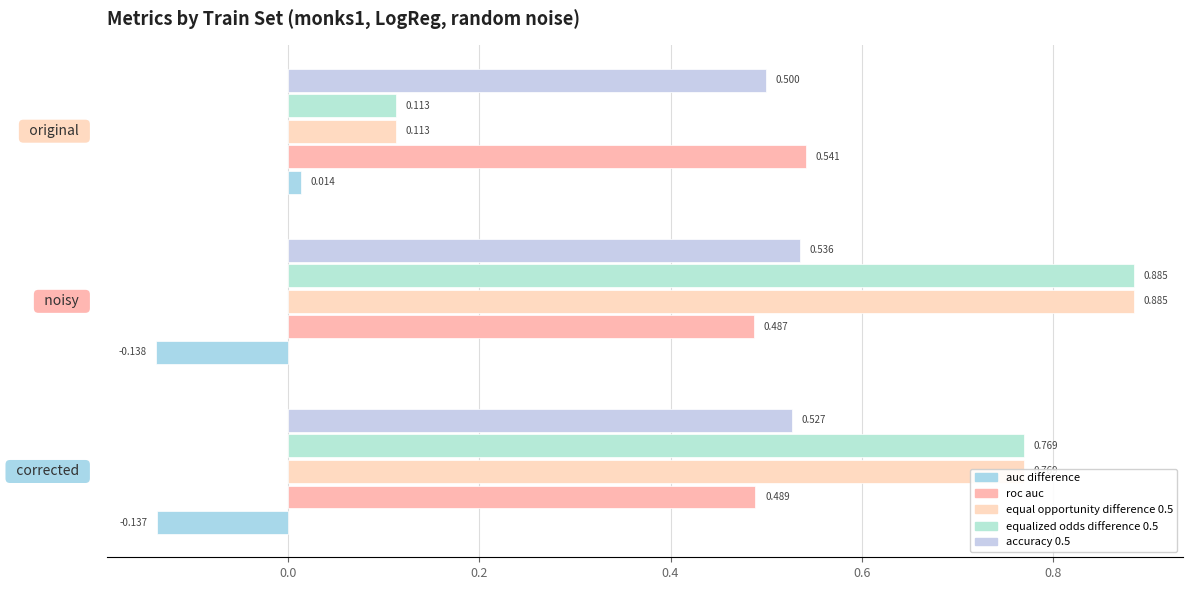

How many categories are shown in the chart?

3